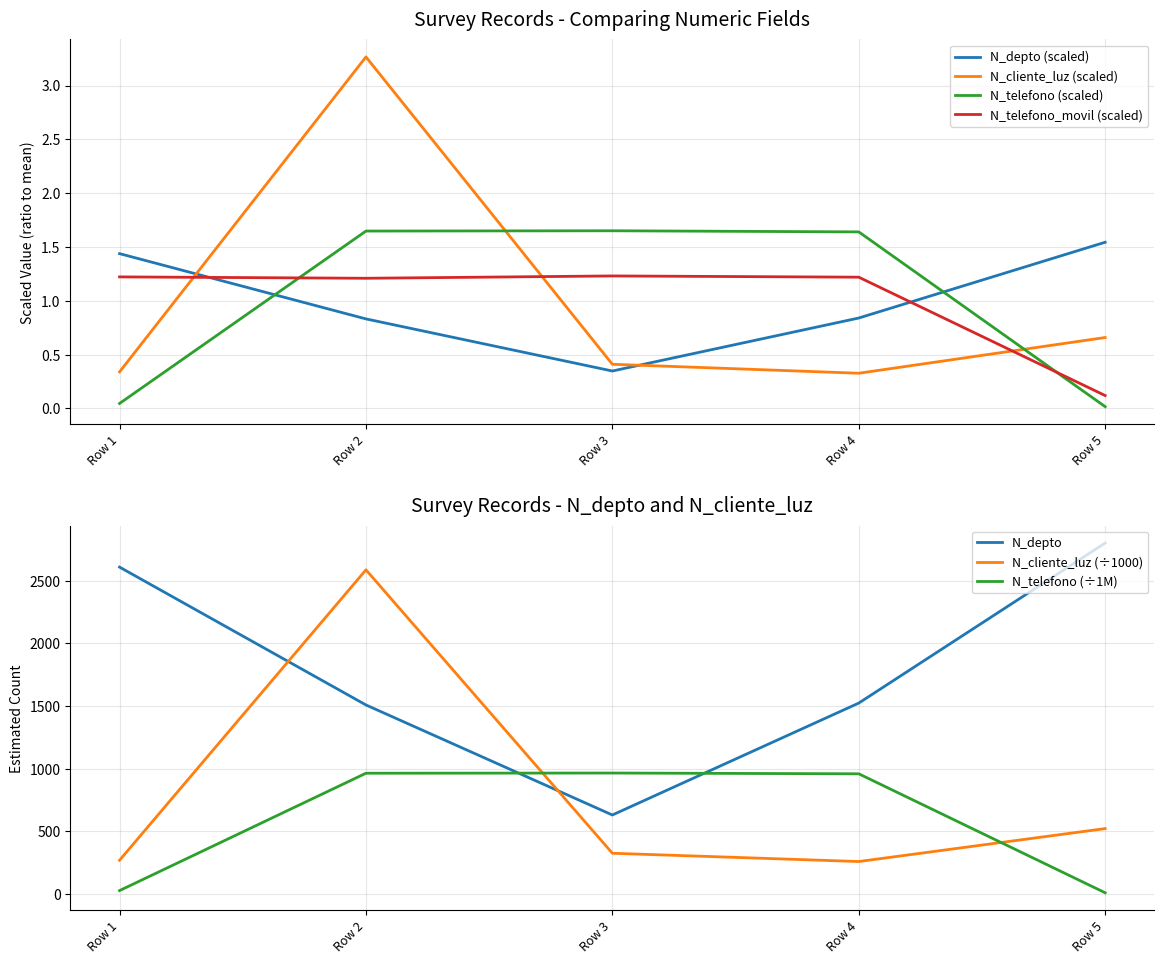

How many data points in N_telefono are less than 1?

2